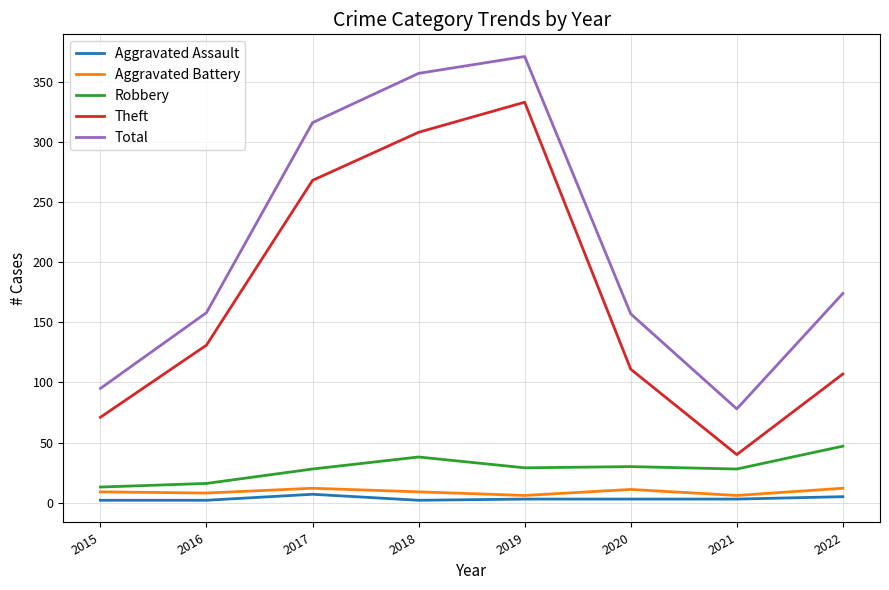

Which series changed the most between 2017 and 2021?

Total